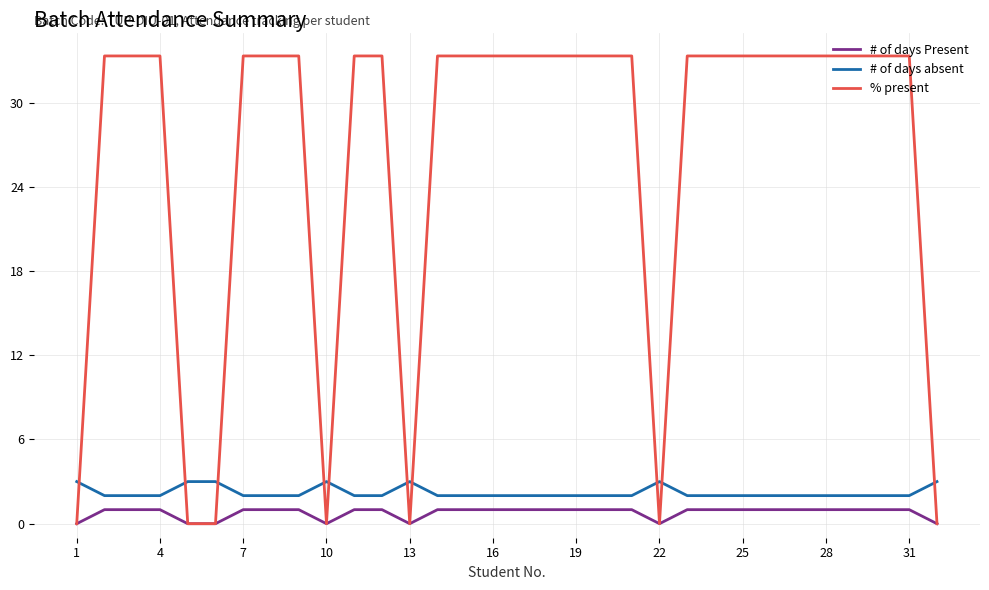

Which series has the largest total across all categories?

% present